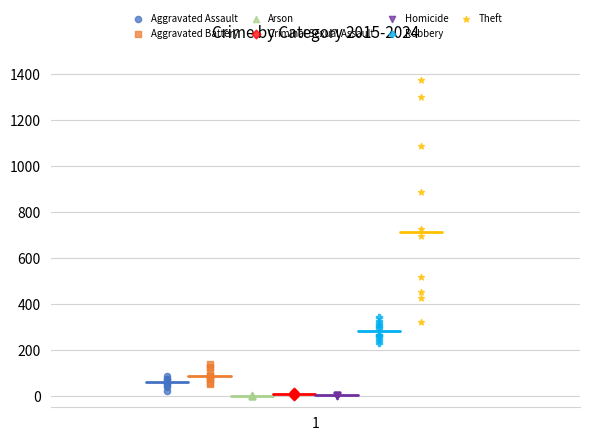

Which series reaches the maximum Y coordinate?

Theft